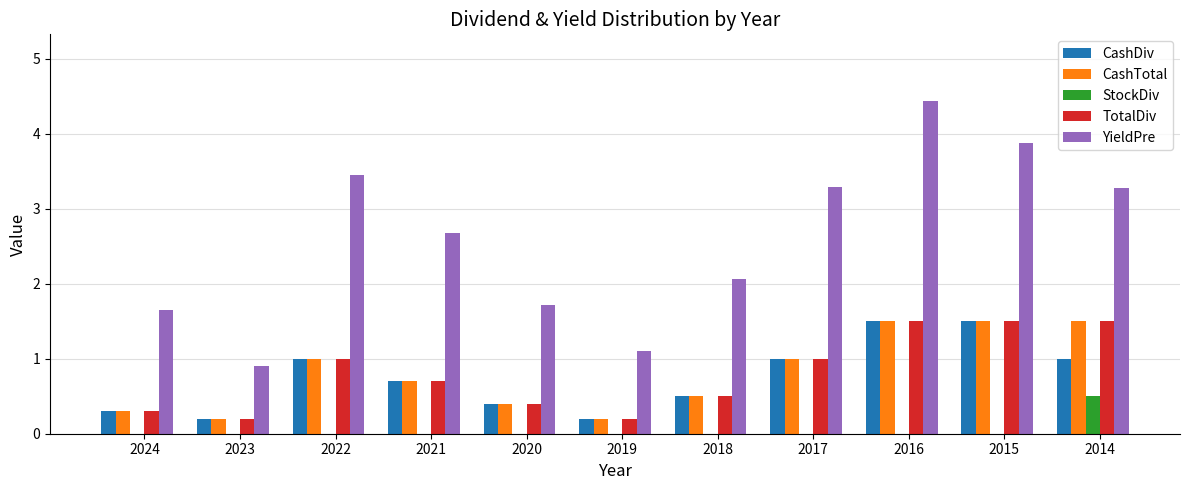

Is the value of CashTotal at 2014 greater than the value of YieldPre at 2016?

No